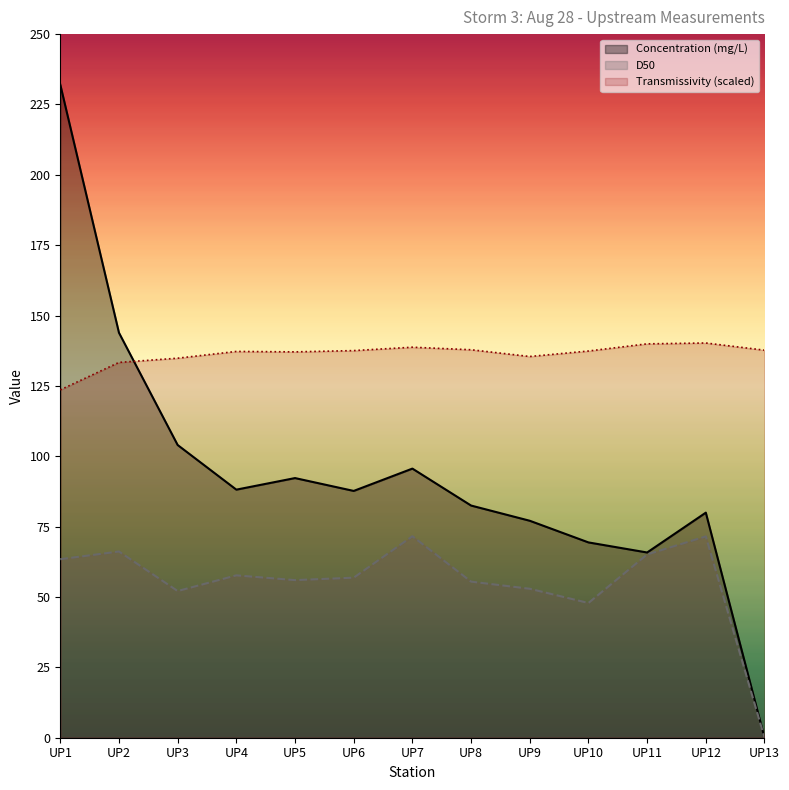

What is the value of the D50 point at the 5th from the left?

56.0